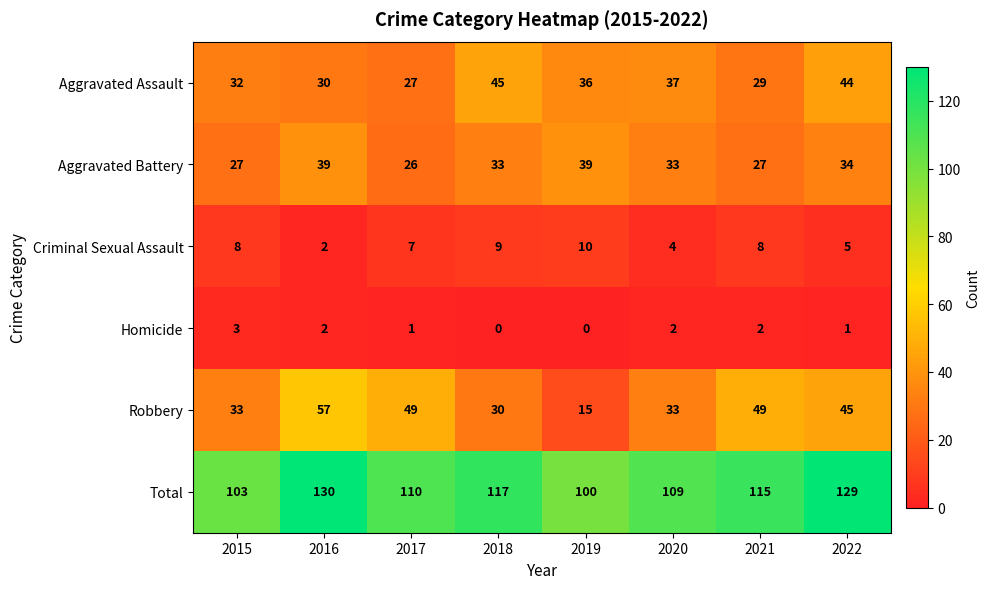

At which category is the sum across all series the highest?

2016